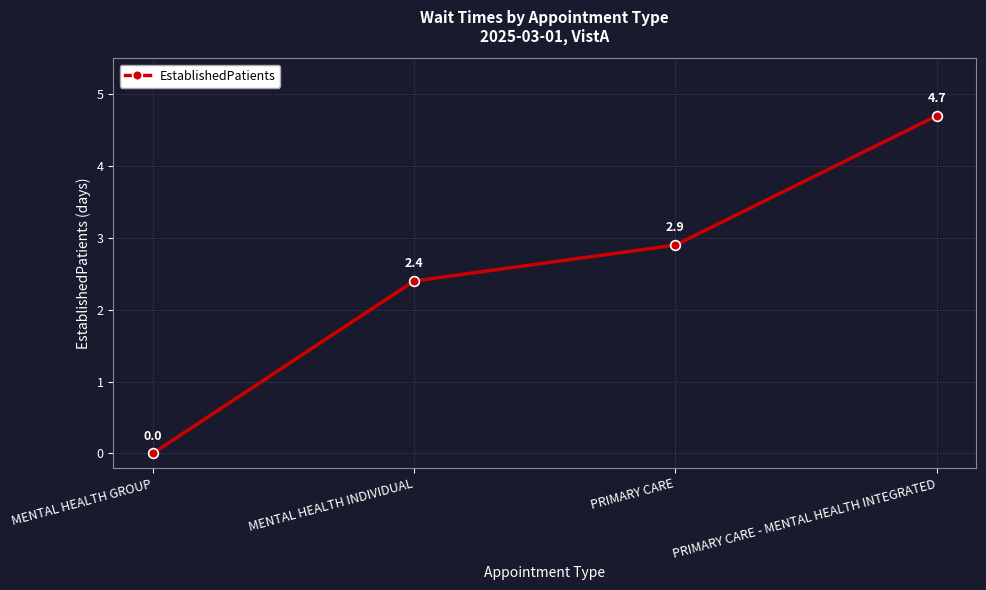

What is the change in value from MENTAL HEALTH GROUP to PRIMARY CARE?

+2.9